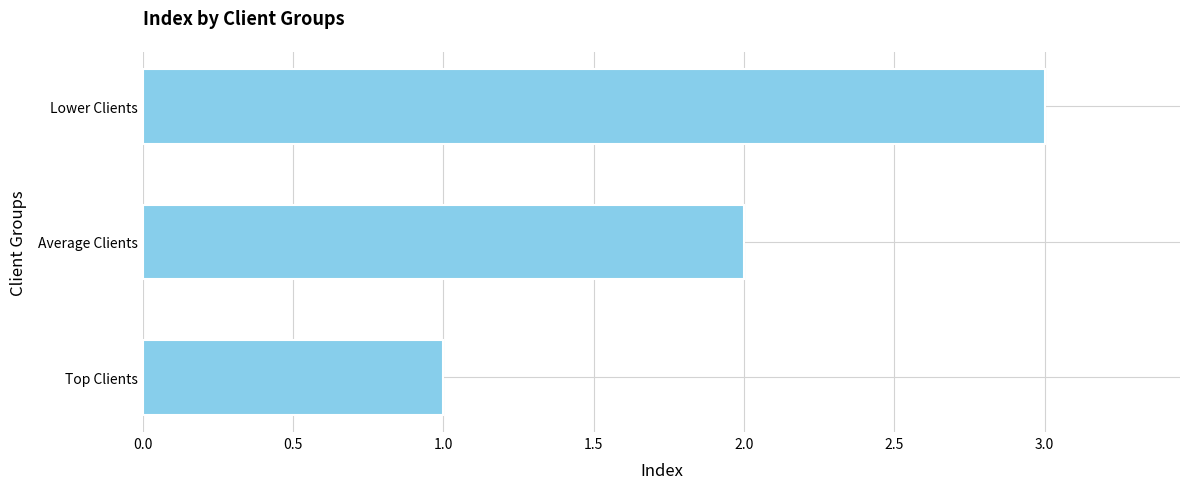

What is the sum of all values?

6